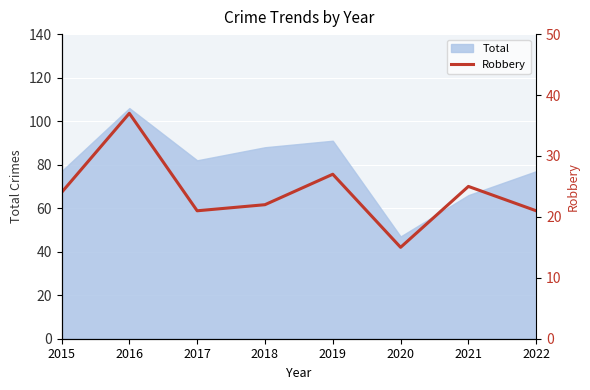

The Total series shows 33 at 2019. True or false?

False